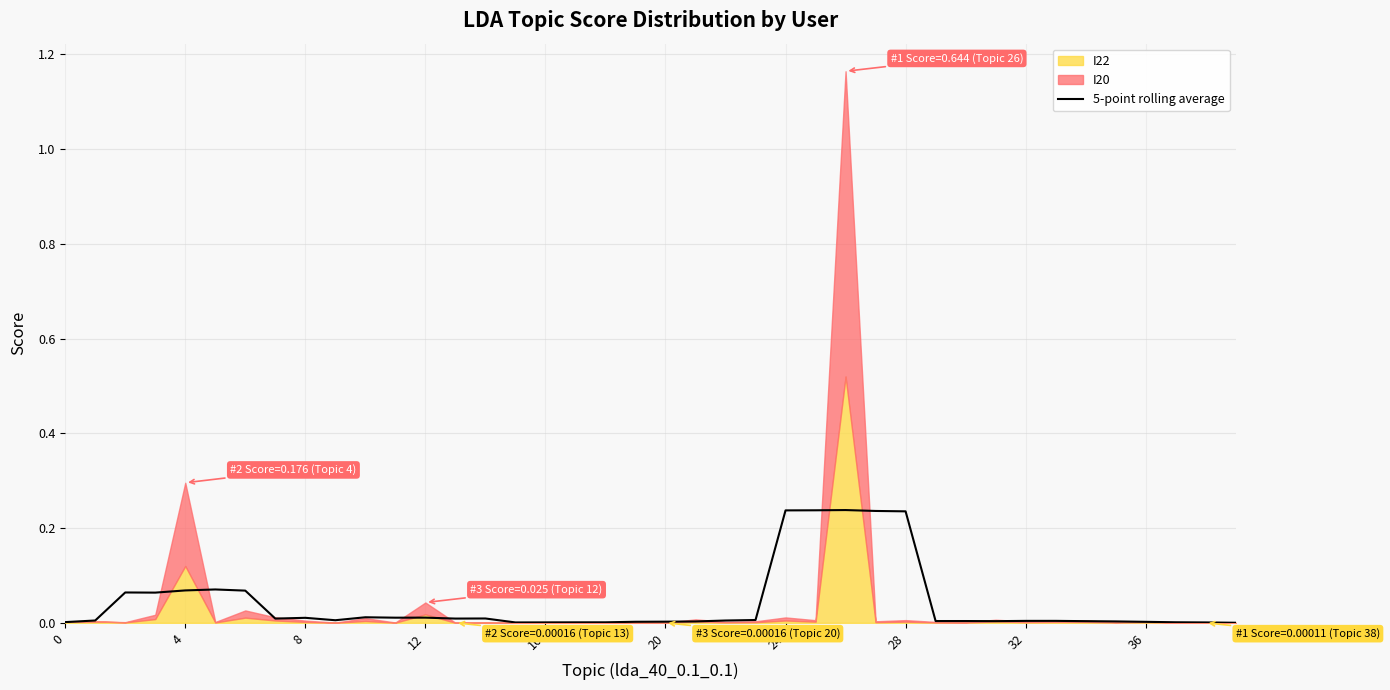

How many points are lower than both their immediate neighbors (excluding endpoints)?

8